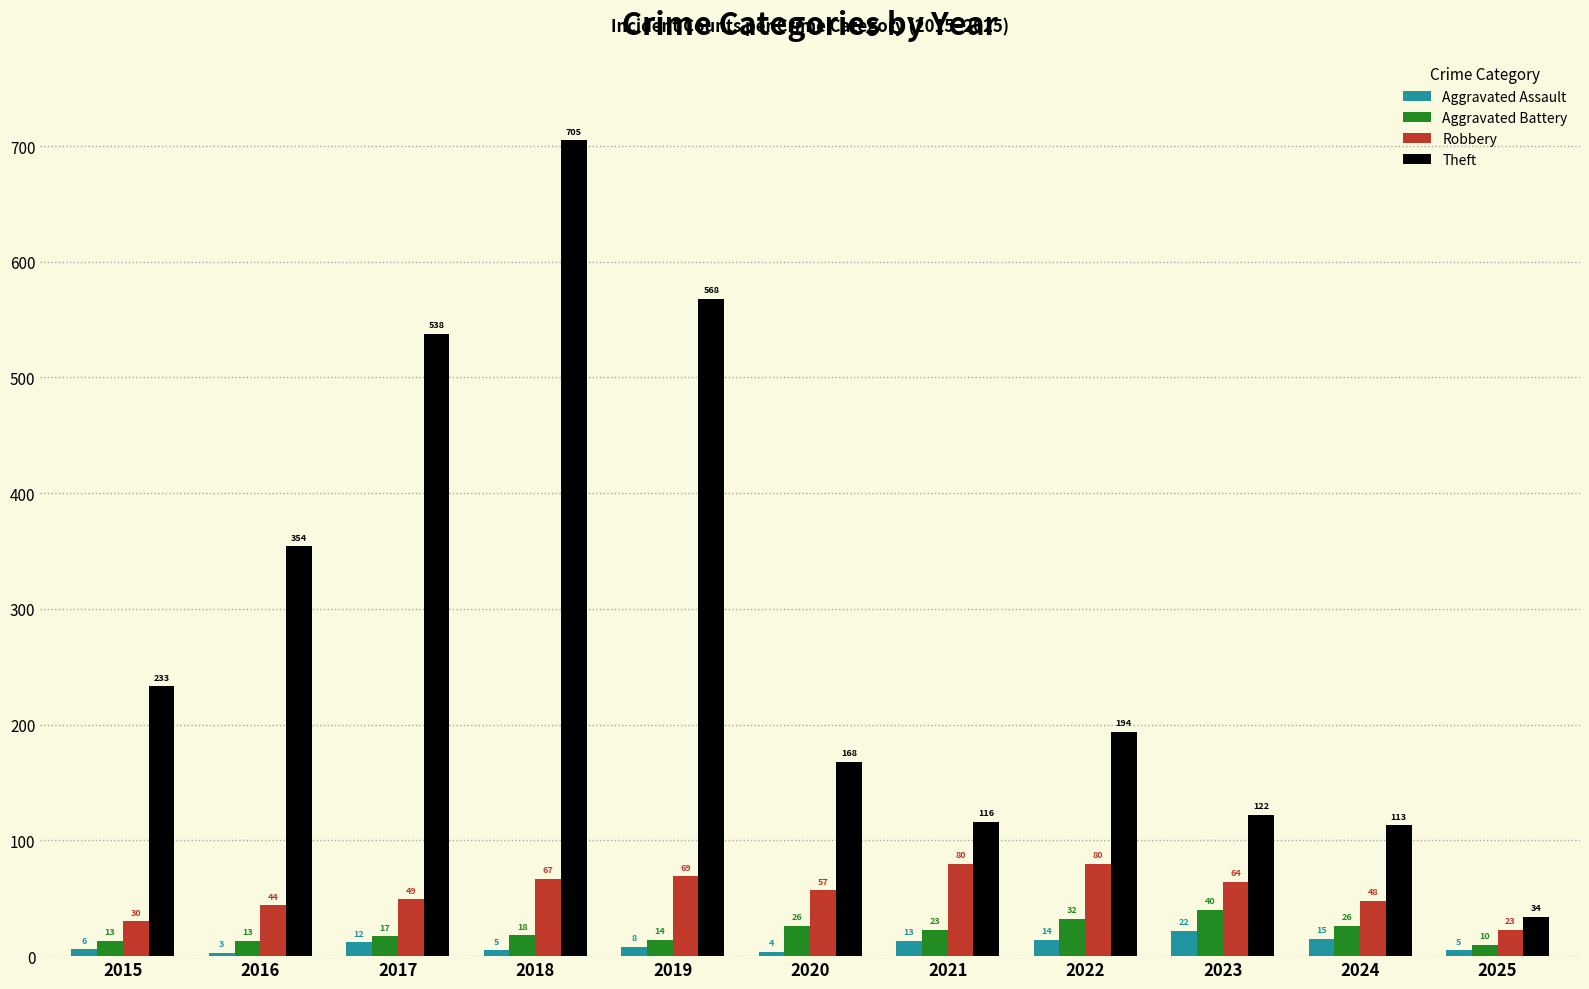

The Robbery series shows 73 at 2017. True or false?

False